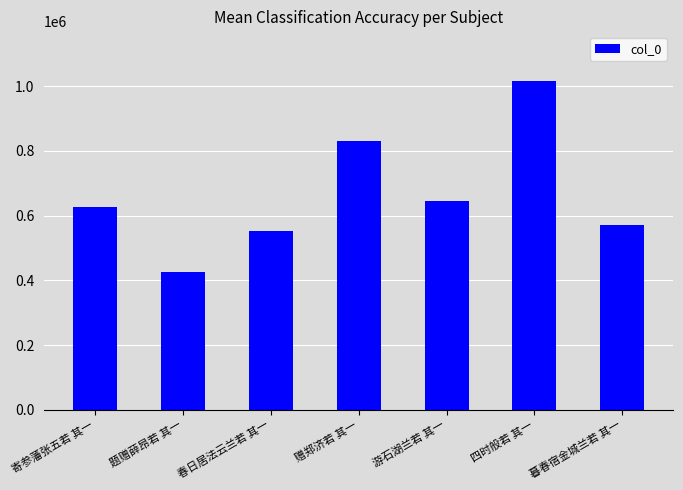

How many distinct data groups are displayed?

1